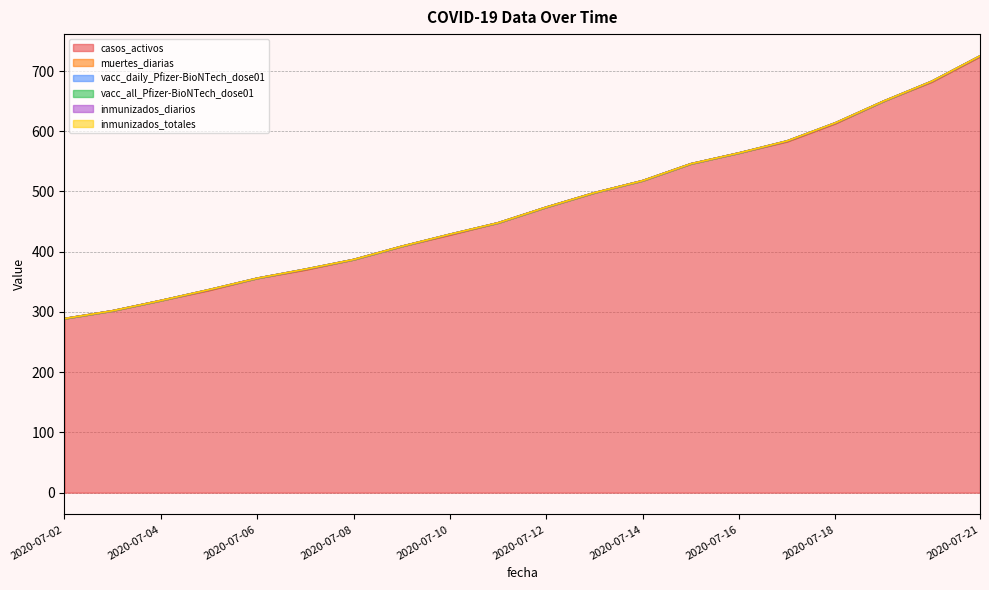

Does the chart have visible grid lines?

Yes